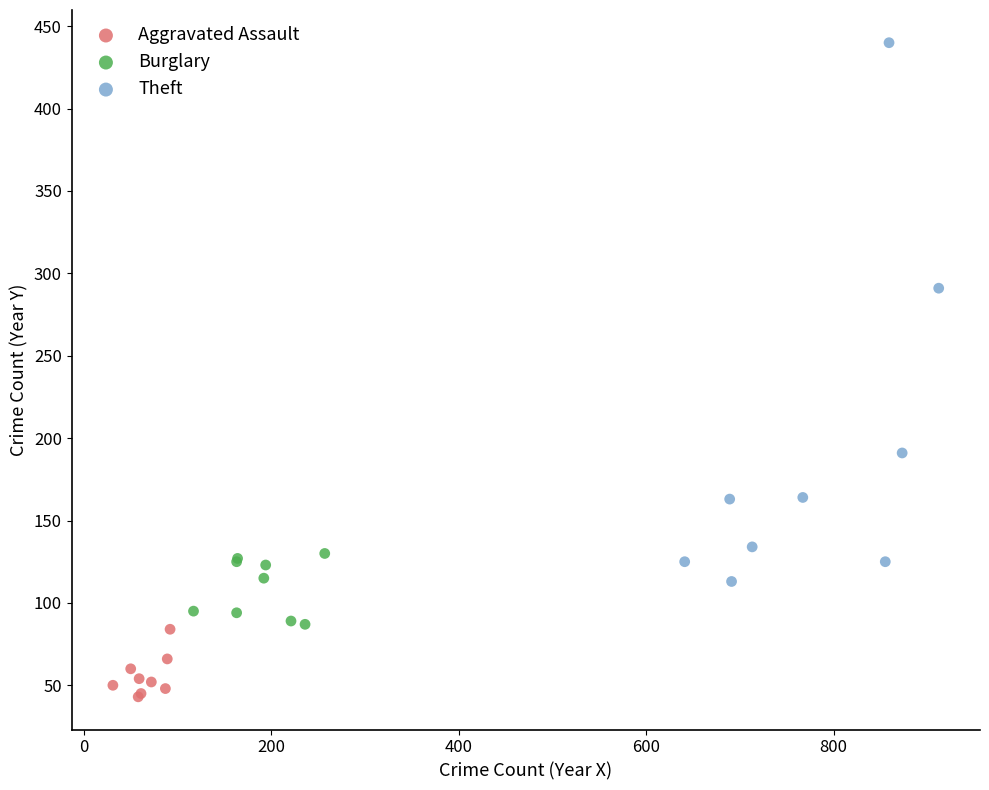

Which series has the widest spread of Y values?

Theft